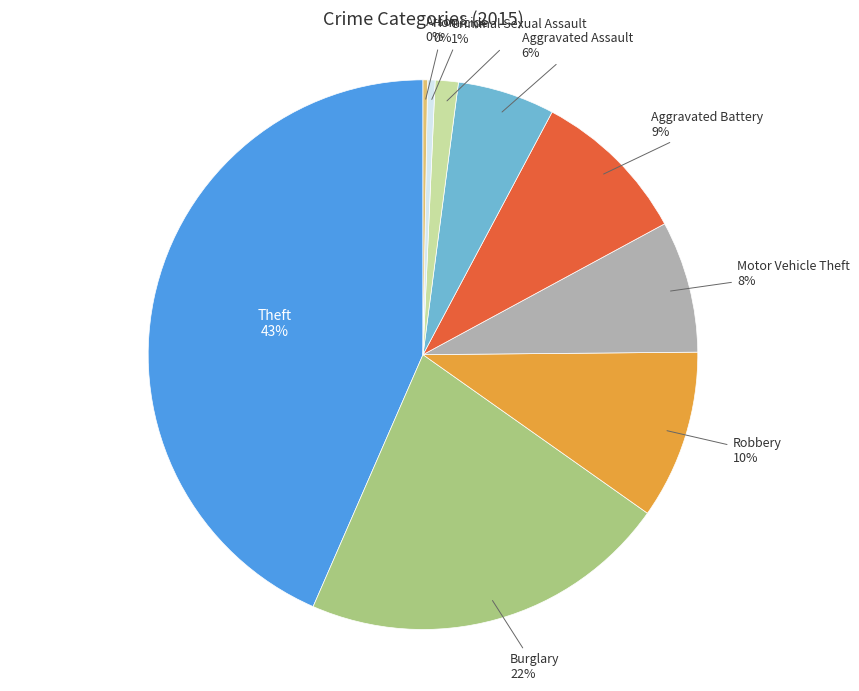

To the nearest percent, what is the difference between the largest and smallest slice percentages?

43%